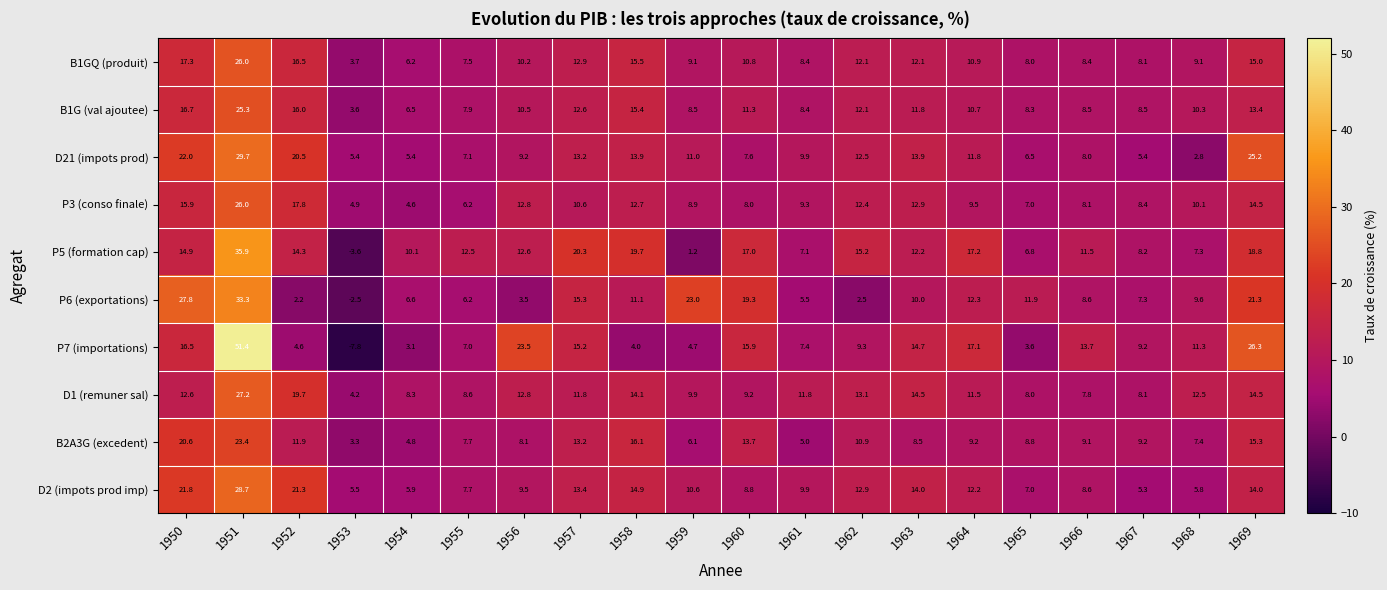

Which label corresponds to the smallest value in the chart?

1953